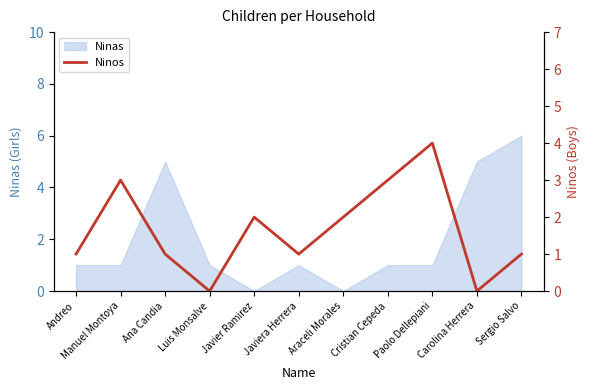

The Ninas series shows 2 at Sergio Salvo. True or false?

False